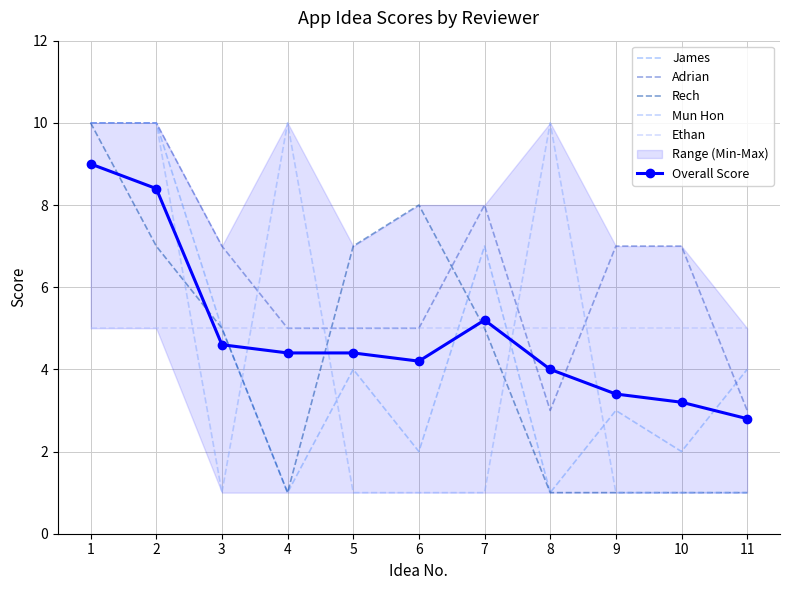

Is this an area chart (filled region under the line)?

No